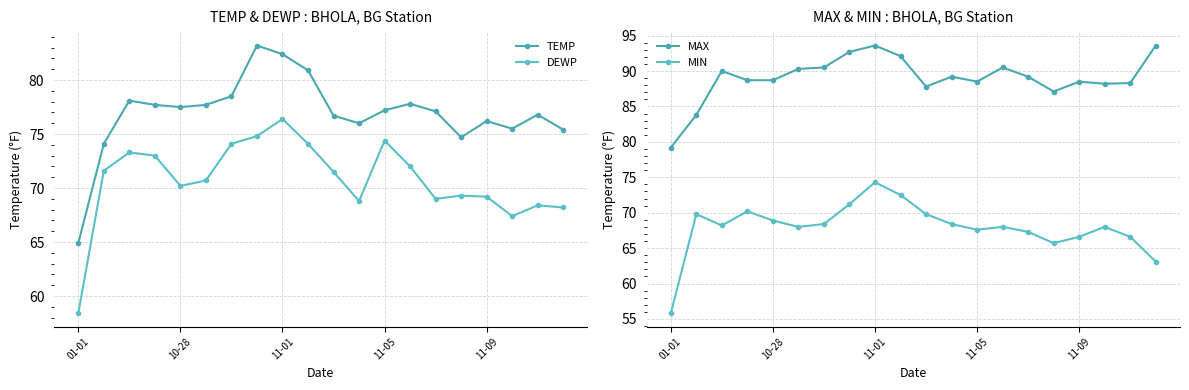

How many categories are shown in the chart?

20